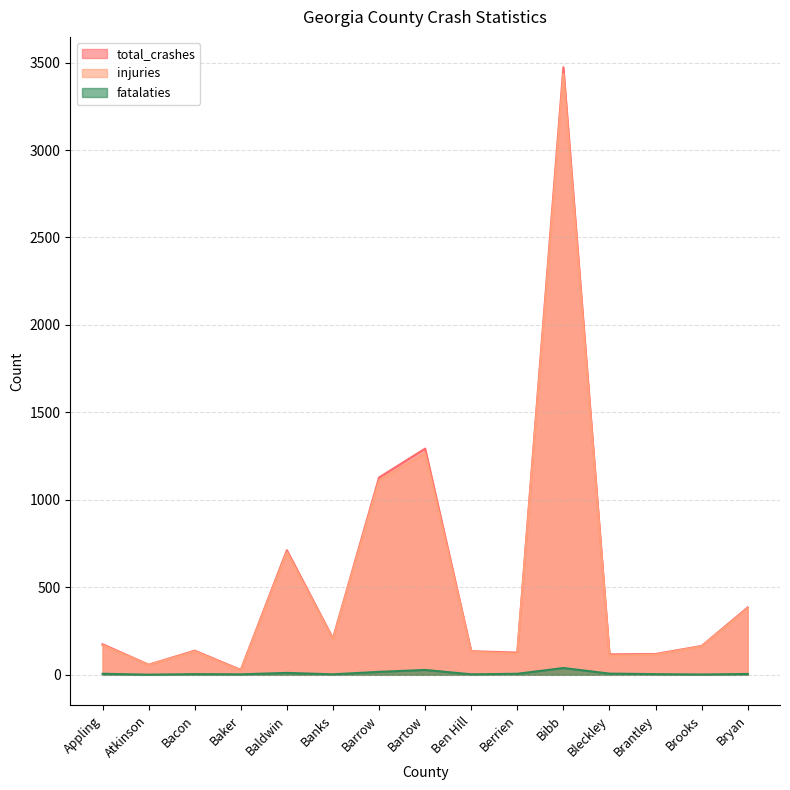

At how many categories does at least one series exceed 3123?

1